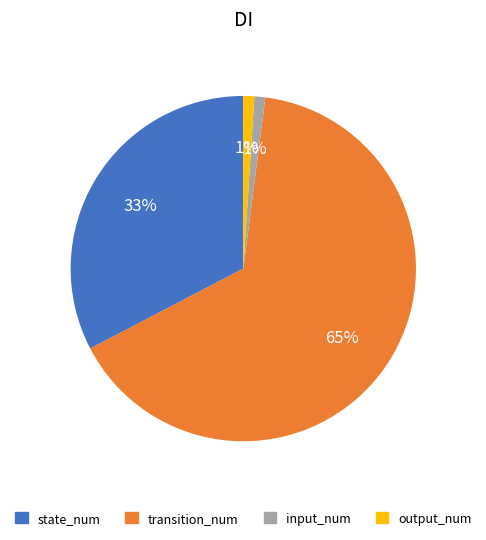

To the nearest percent, what portion does transition_num represent?

65%